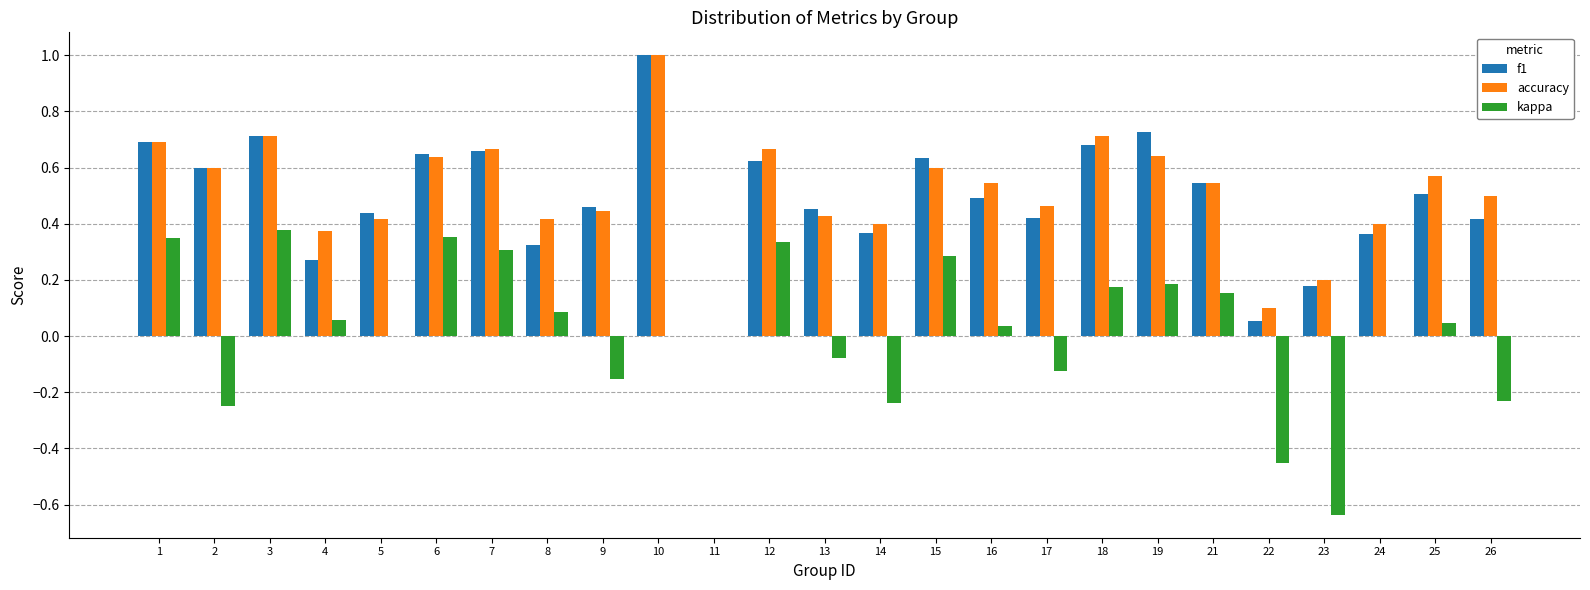

Are the bars horizontal?

No